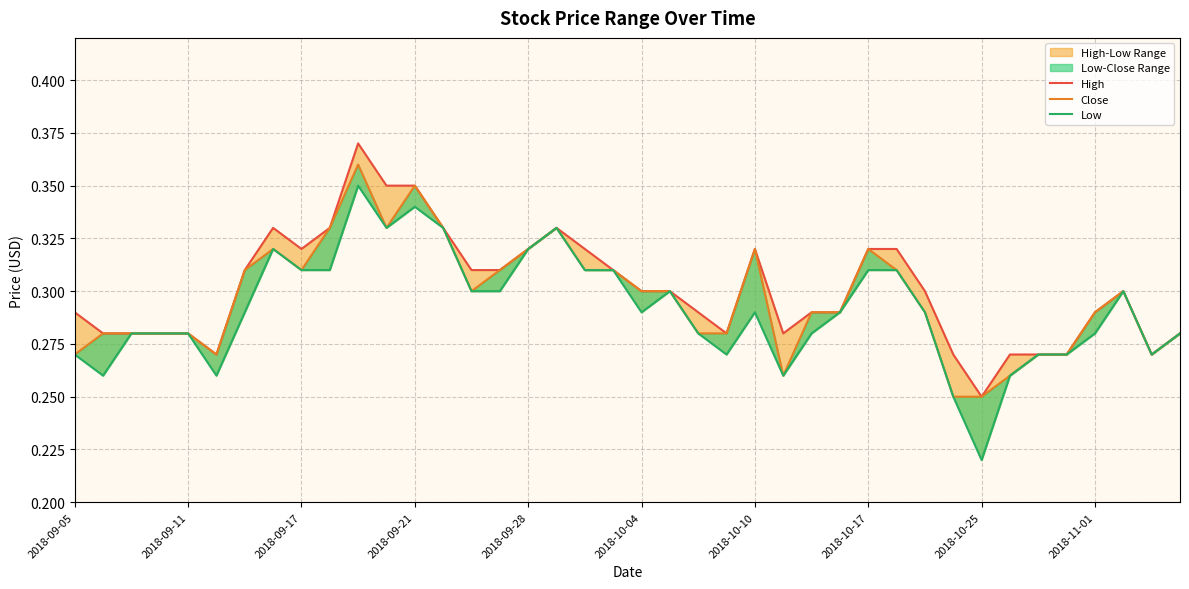

What is the approximate value of Close at 2018-09-11?

0.3